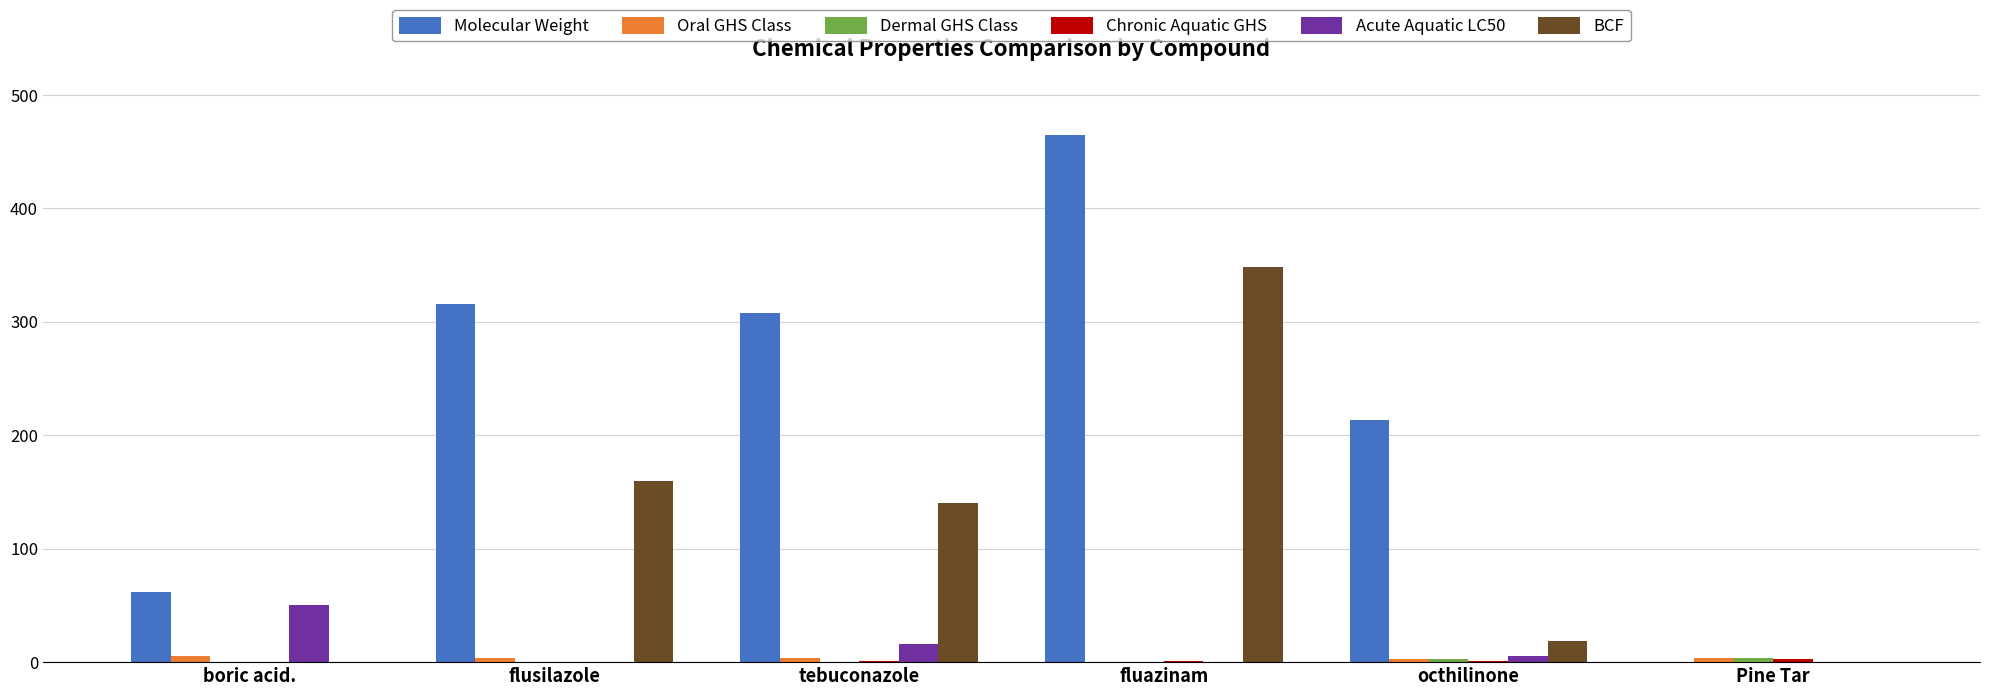

Are the bars horizontal?

No